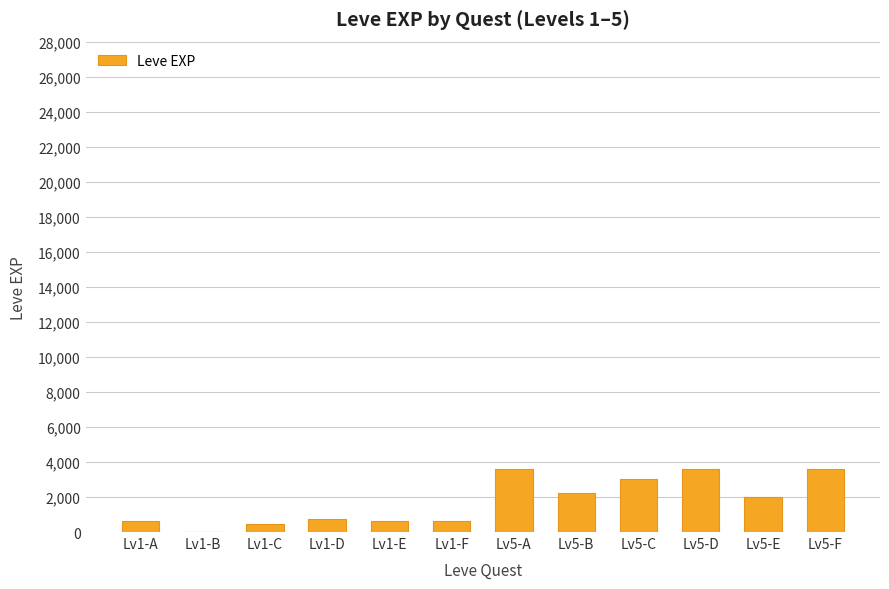

What is the change in value from Lv5-A to Lv5-B?

-1370